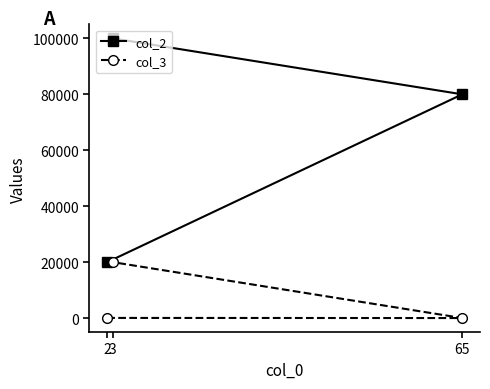

The value of col_3 at 65 is 6. True or false?

False